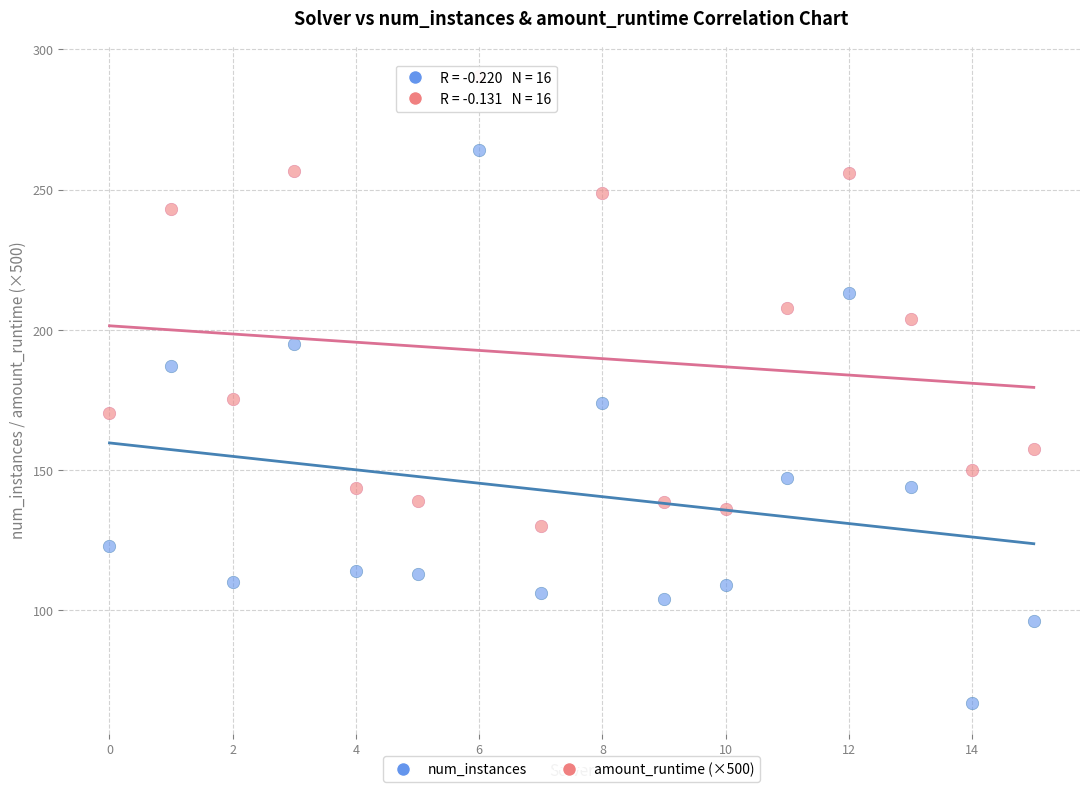

Across all data points, what is the range of Y values (max minus min)?

223.4